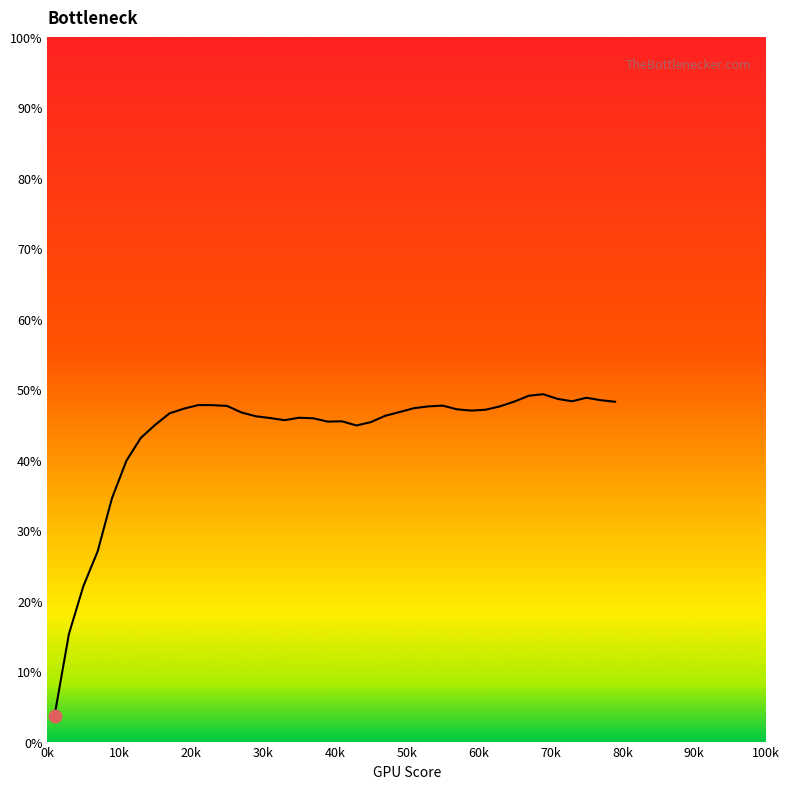

What is the greatest value displayed?

49.3